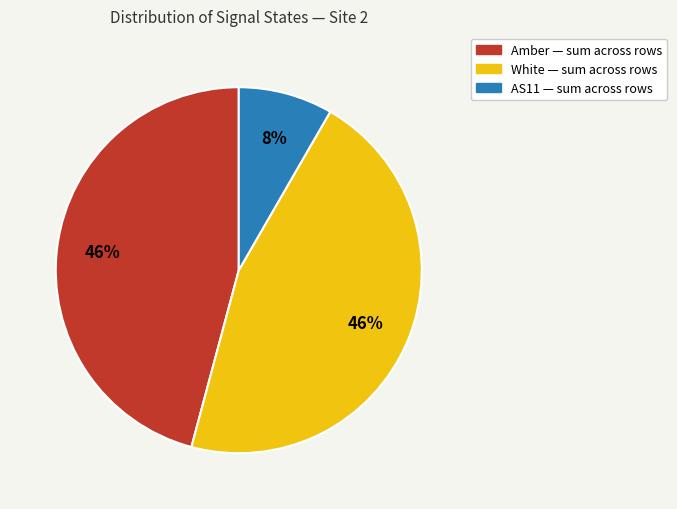

To the nearest percent, what is the difference between the largest and smallest slice percentages?

38%